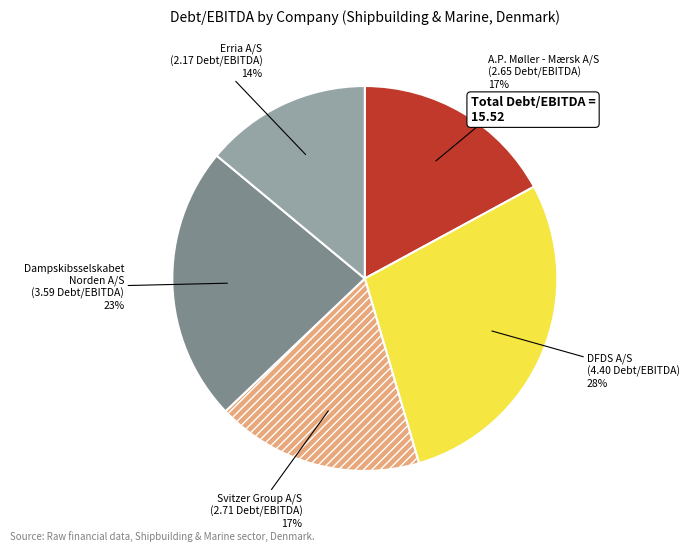

Is there a majority slice in this chart?

No